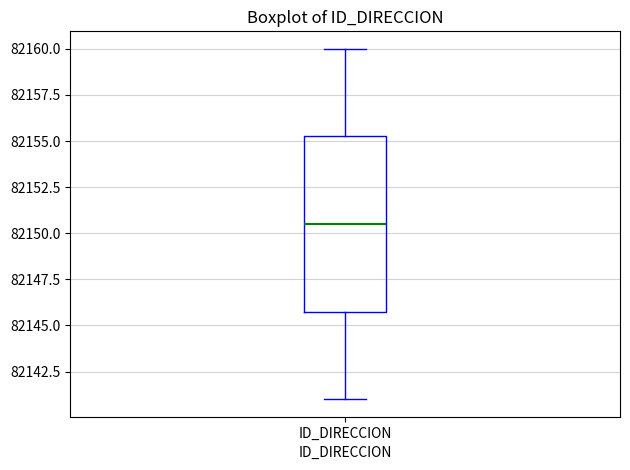

Where does the lower whisker of the box for ID_DIRECCION end on the y-axis? The values are not printed on the chart, so give them approximately, as read against the axis.

82141.0